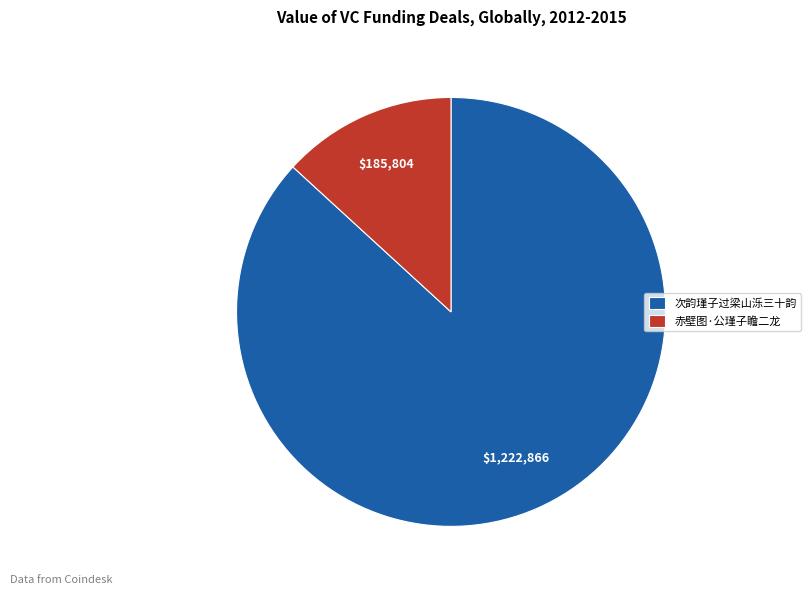

Which slice is the largest?

次韵瑾子过梁山泺三十韵